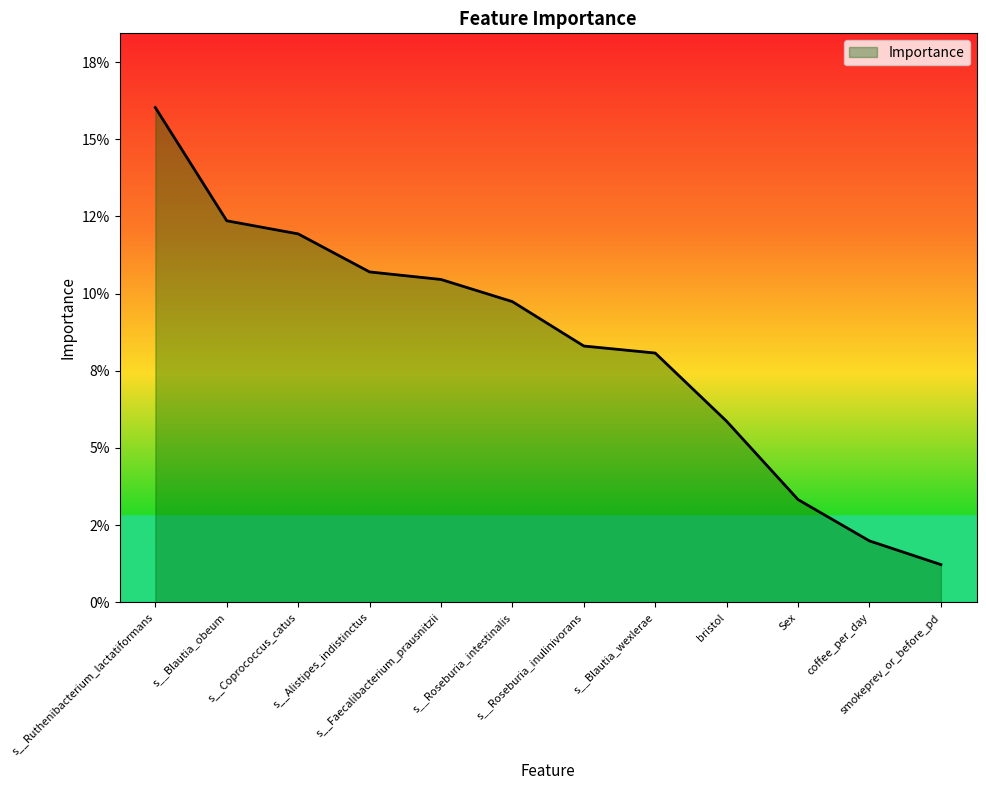

Which label corresponds to the largest value in the chart?

s__Ruthenibacterium_lactatiformans